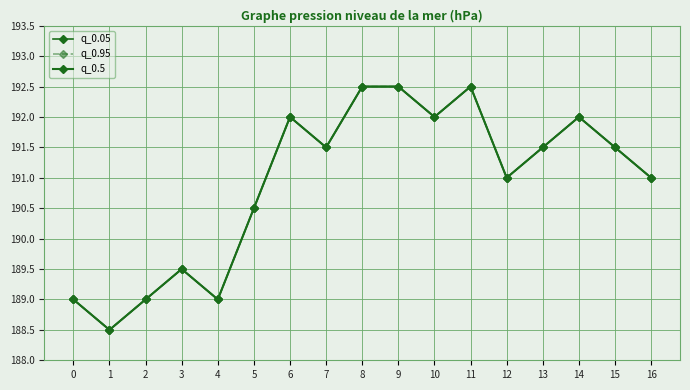

In q_0.05, how many points are higher than both neighbors (excluding endpoints)?

4